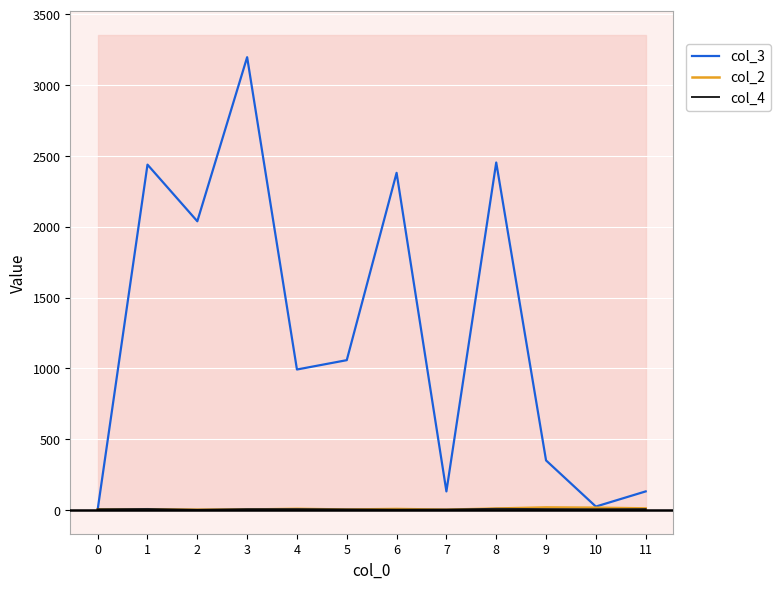

Between which two adjacent categories do col_3 and col_4 first intersect?

0 and 1